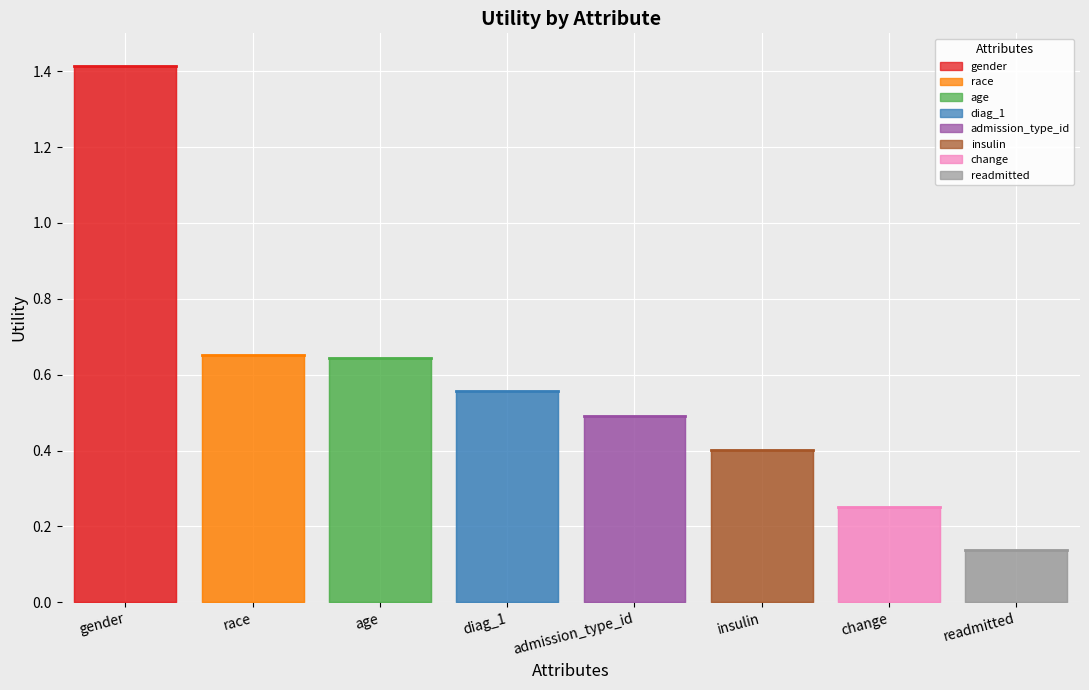

Rank the categories by value from highest to lowest.

gender, race, age, diag_1, admission_type_id, insulin, change, readmitted